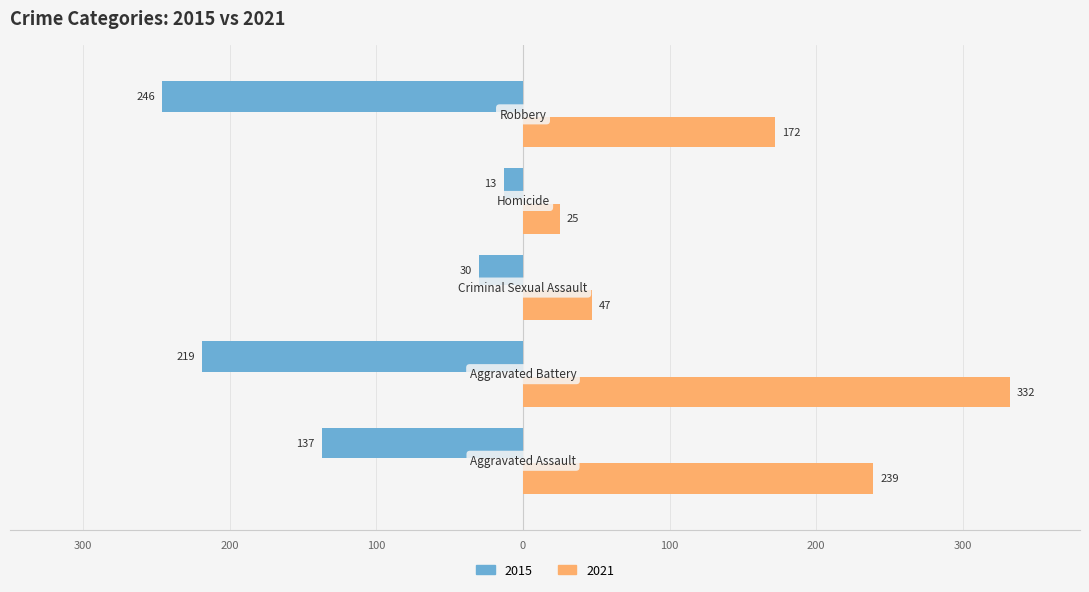

What is the maximum value shown in the chart?

332